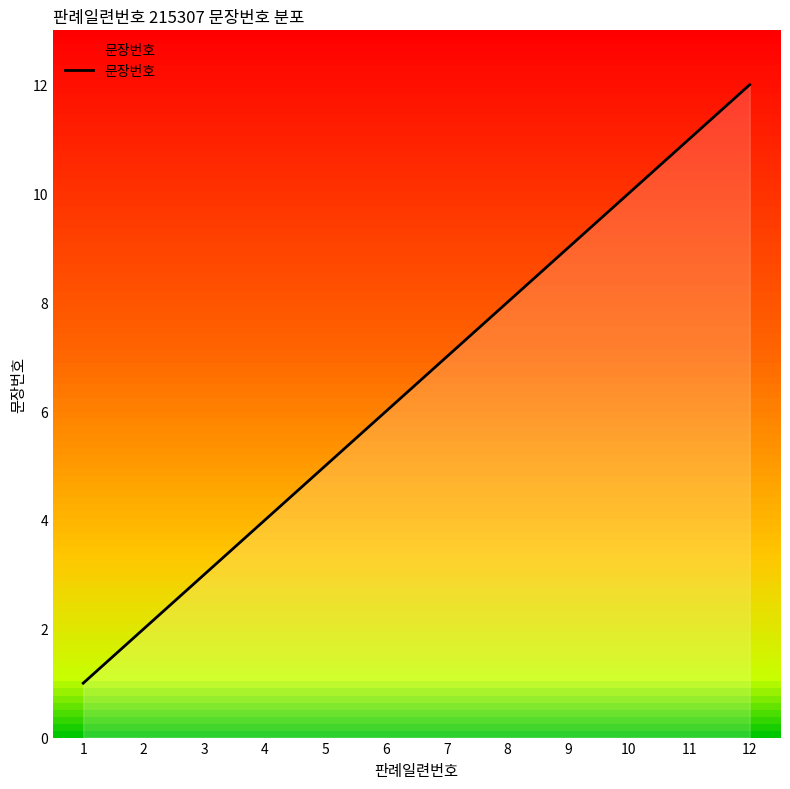

Approximately how many times larger is the value at 3 compared to 11?

0.3